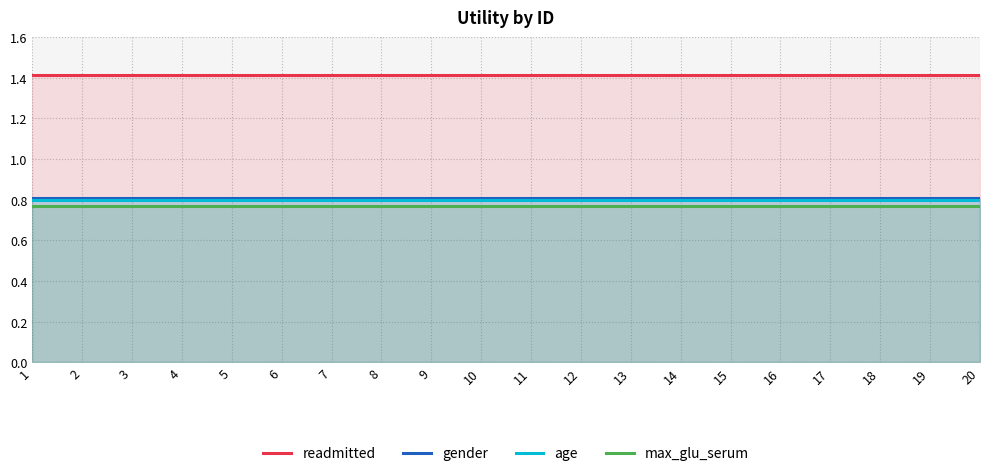

Which label corresponds to the largest value in the chart?

1